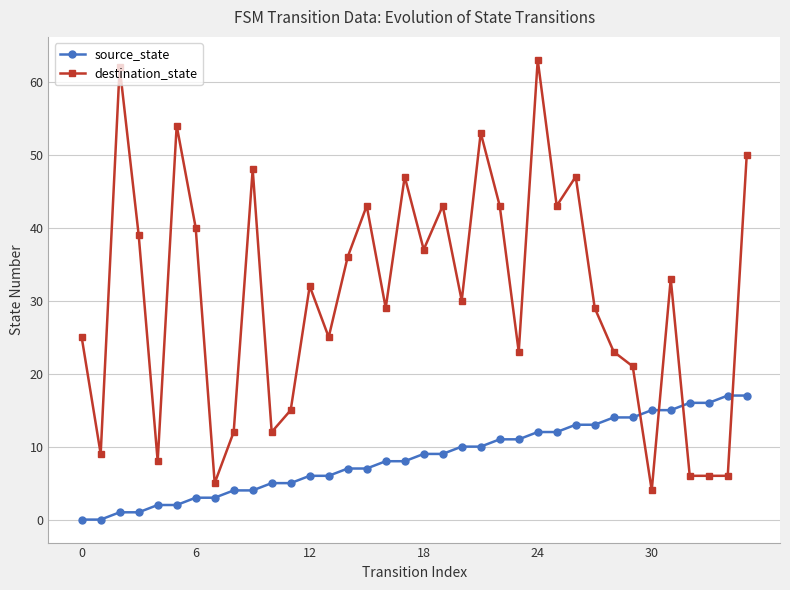

What is the difference between the maximum and second lowest values in the source_state series?

17